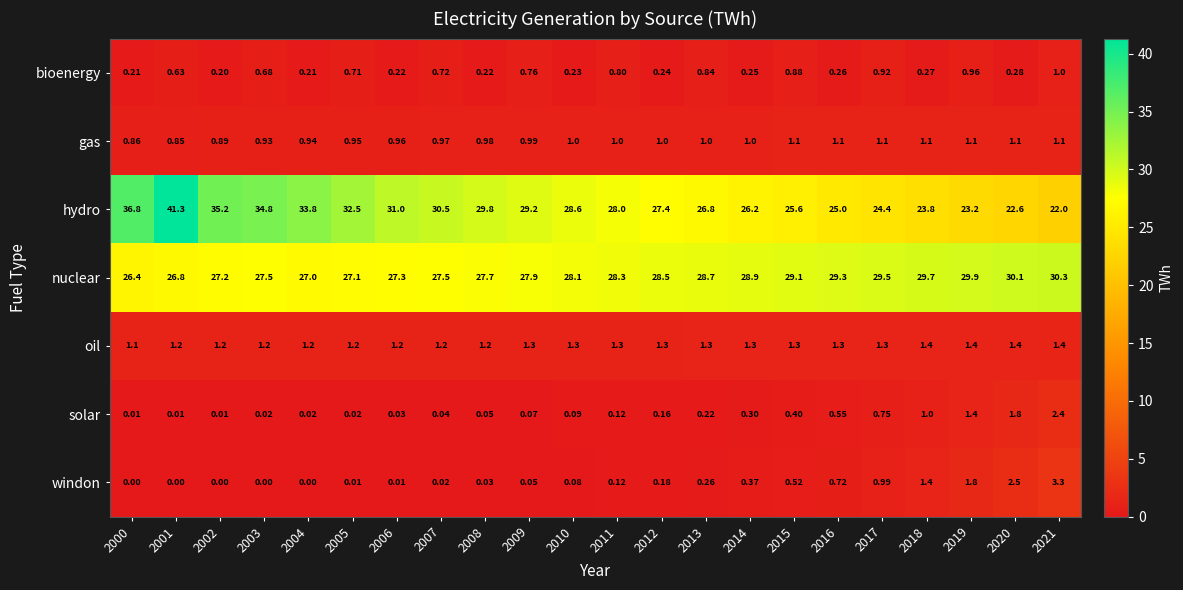

What is the total value across all series at 2021?

61.5